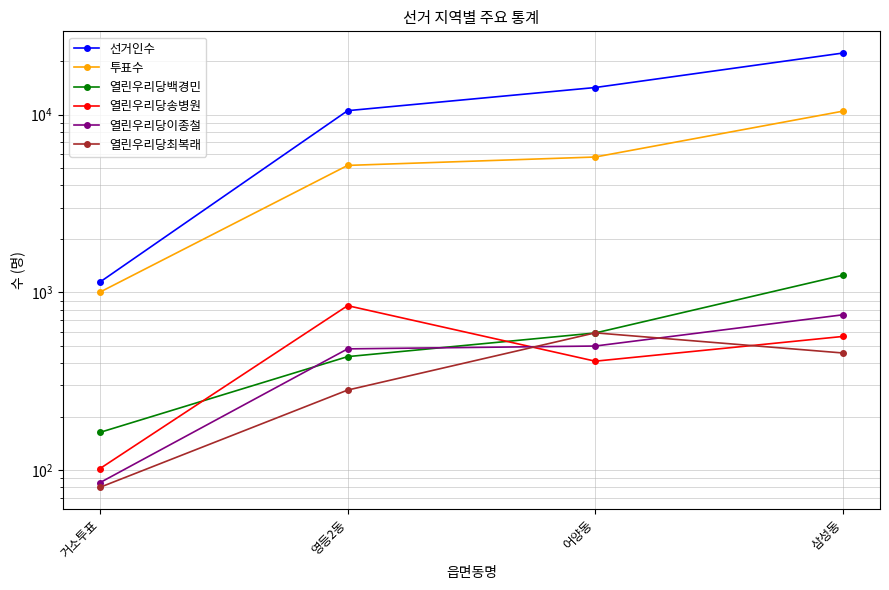

Between 삼성동 and 어양동, which is larger?

삼성동